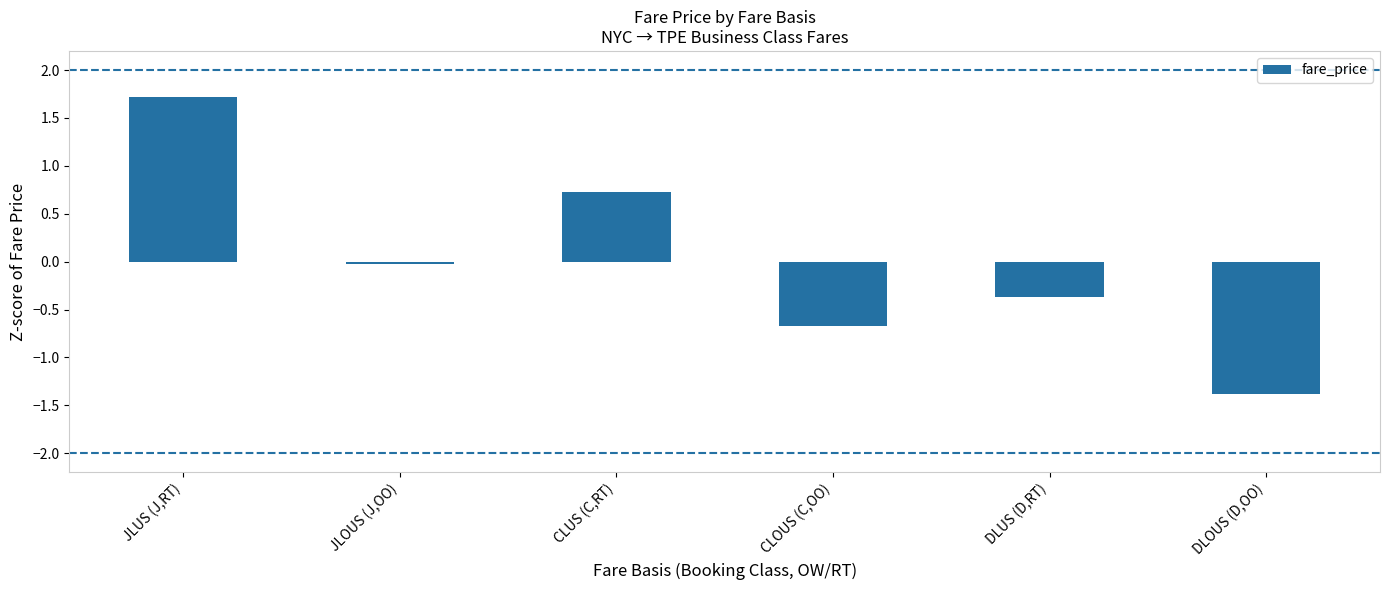

Rank the categories by value from lowest to highest.

DLOUS (D,OO), CLOUS (C,OO), DLUS (D,RT), JLOUS (J,OO), CLUS (C,RT), JLUS (J,RT)